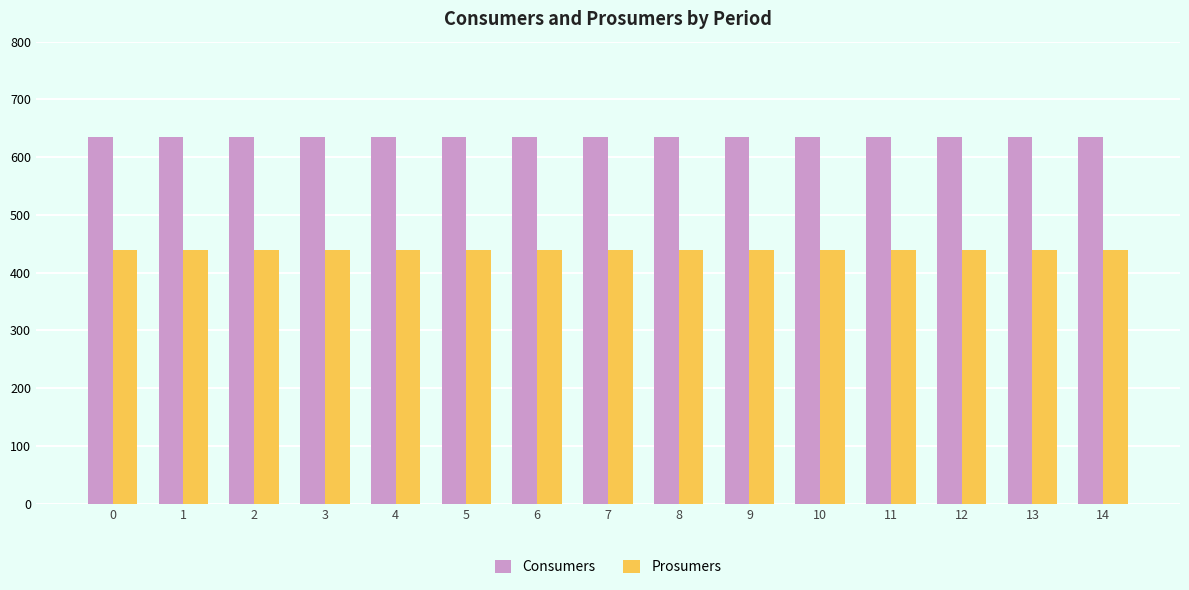

Rank the series by their maximum value, from lowest to highest.

Prosumers, Consumers